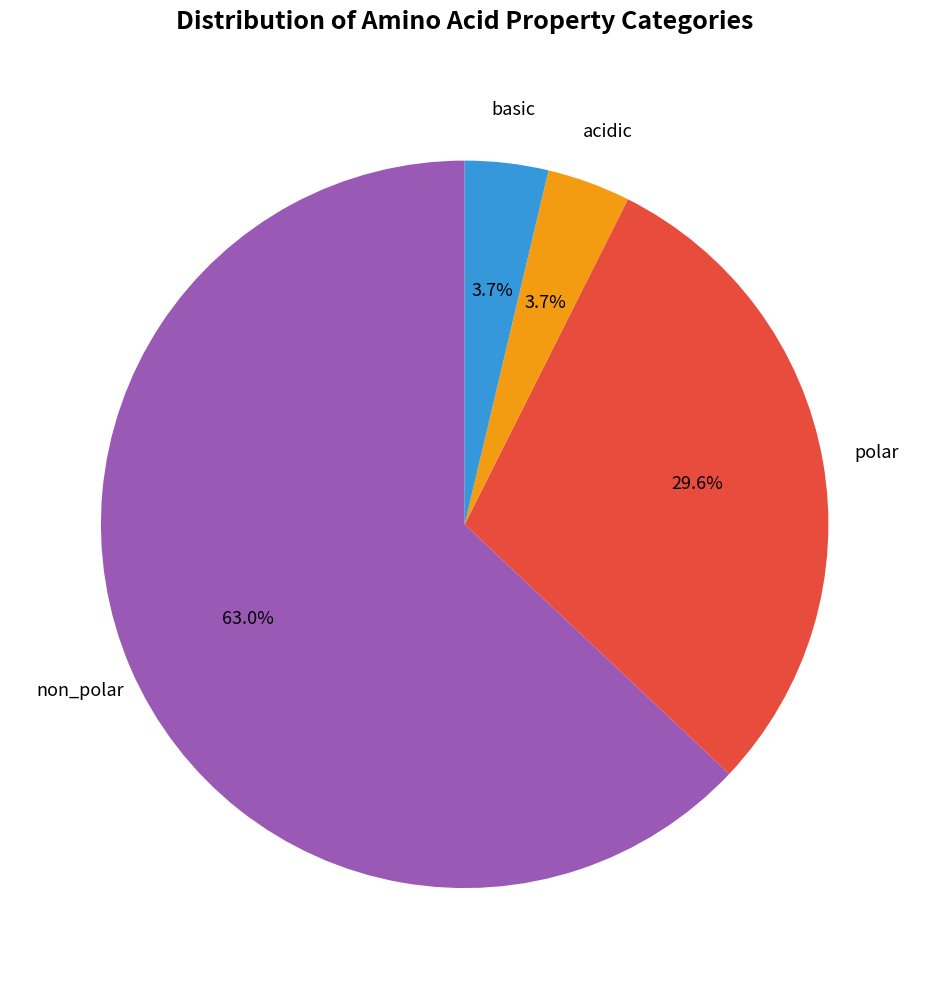

To the nearest percent, what is the average slice percentage?

25%